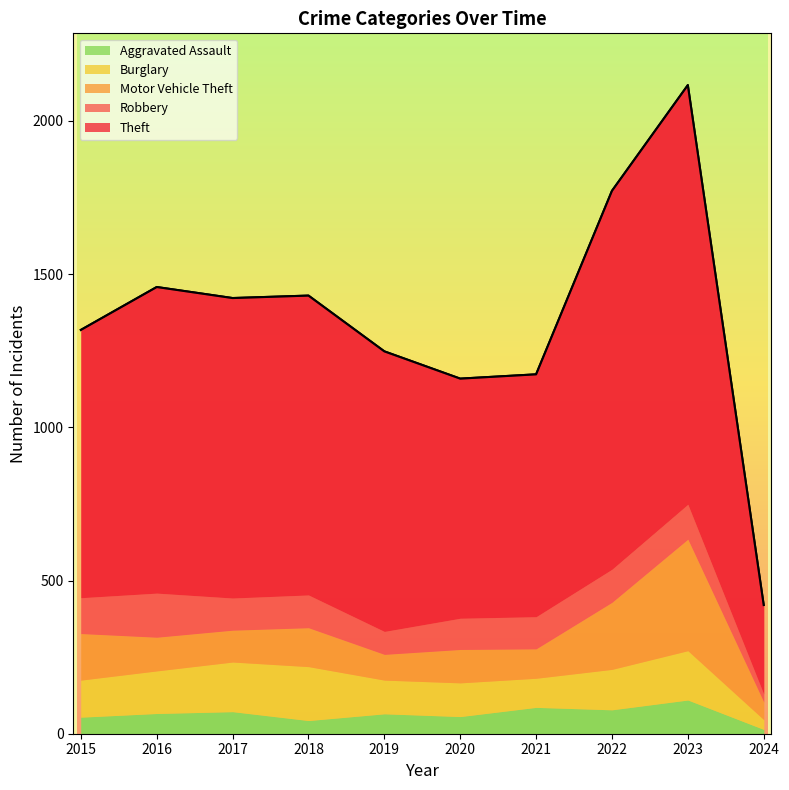

What is the value of the Robbery point at the 2nd from the left?

144